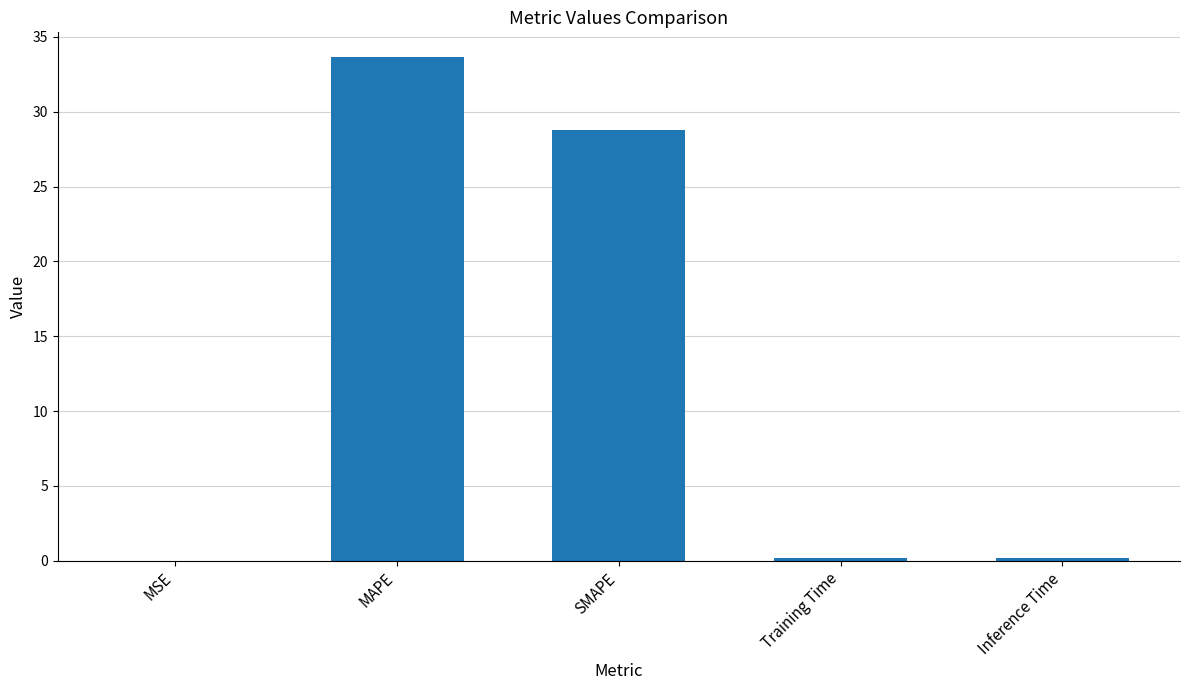

Is it true that the value at SMAPE is 28.8?

True